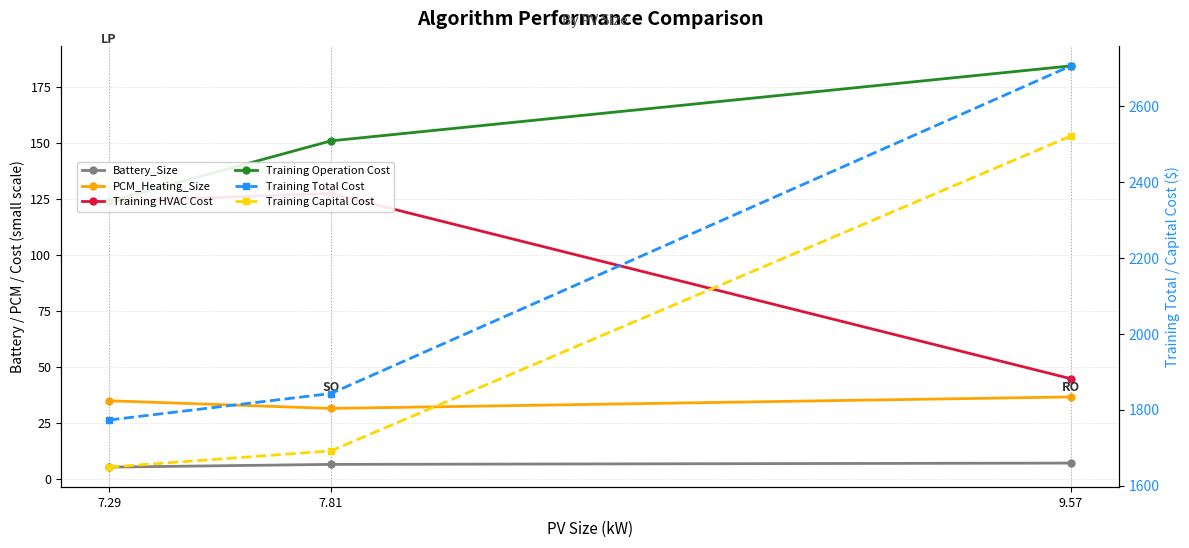

Reading left to right, extract all data points from this chart.

Battery_Size: 7.29=5.1	7.81=6.3	9.57=6.9
PCM_Heating_Size: 7.29=34.8	7.81=31.4	9.57=36.5
Training HVAC Cost: 7.29=124.1	7.81=127.5	9.57=44.7
Training Operation Cost: 7.29=124.1	7.81=151.1	9.57=184.6
Training Total Cost: 7.29=1773.6	7.81=1843.3	9.57=2706.0
Training Capital Cost: 7.29=1649.5	7.81=1692.2	9.57=2521.4